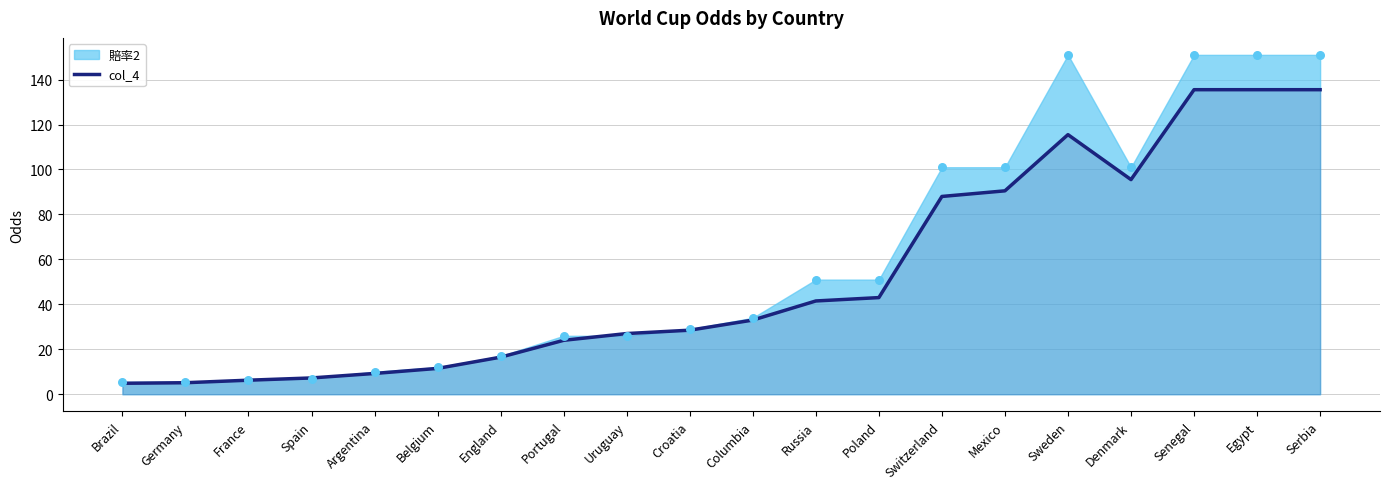

Approximately how many times larger is the value at Mexico compared to Serbia?

0.7